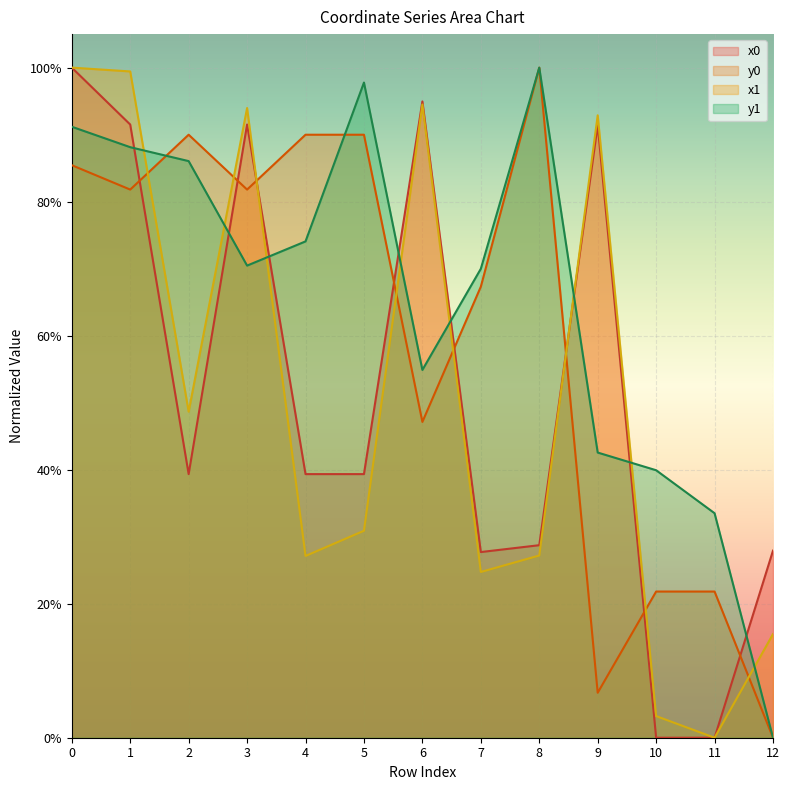

What is the difference between the highest and lowest values at 3?

0.2